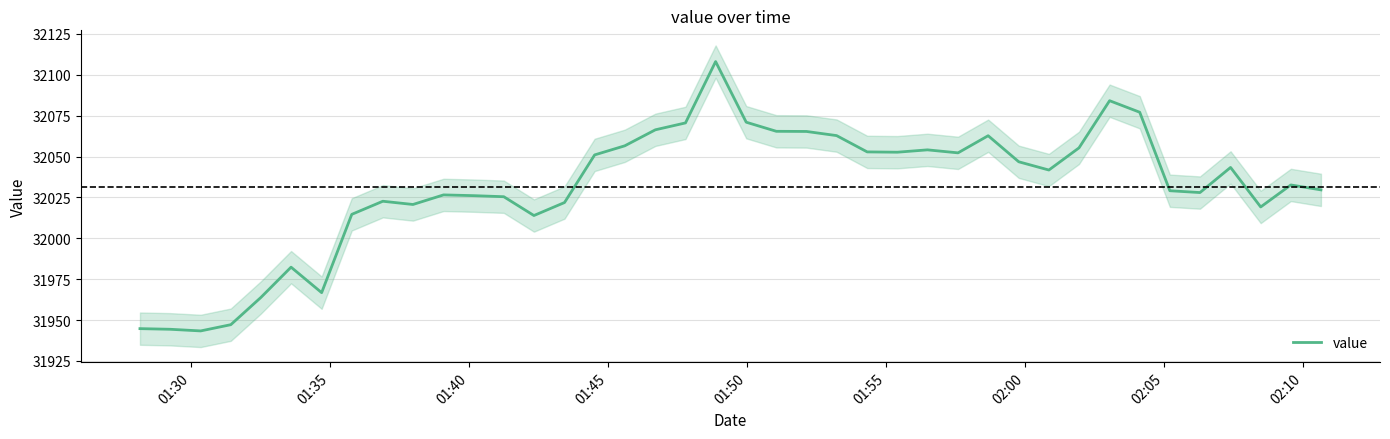

What is the highest value of the value series?

32108.1